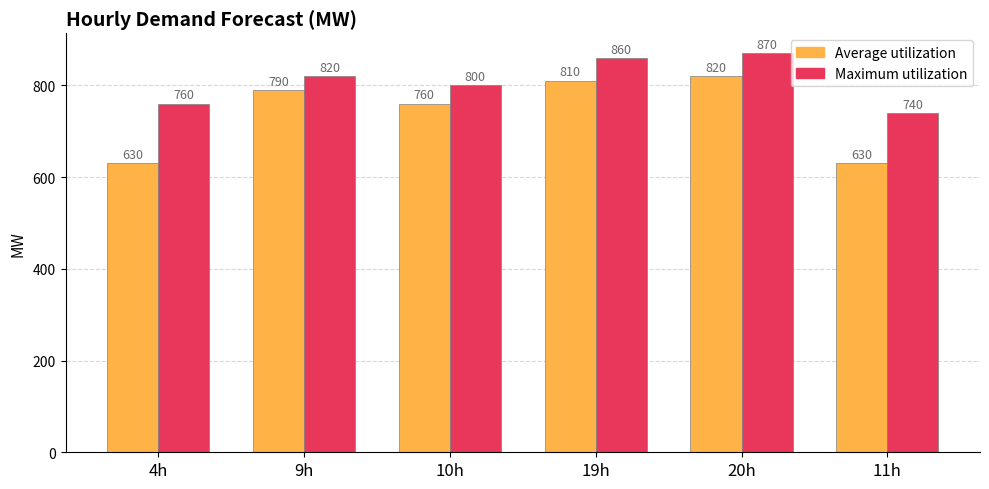

Is it true that Average utilization equals 630 at 4h?

True